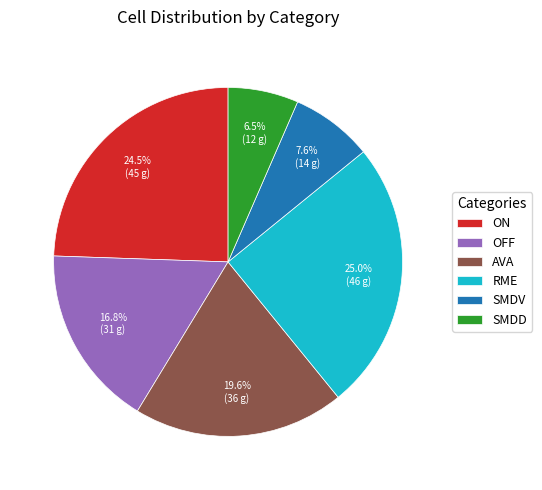

Rank the categories by value from highest to lowest.

RME, ON, AVA, OFF, SMDV, SMDD